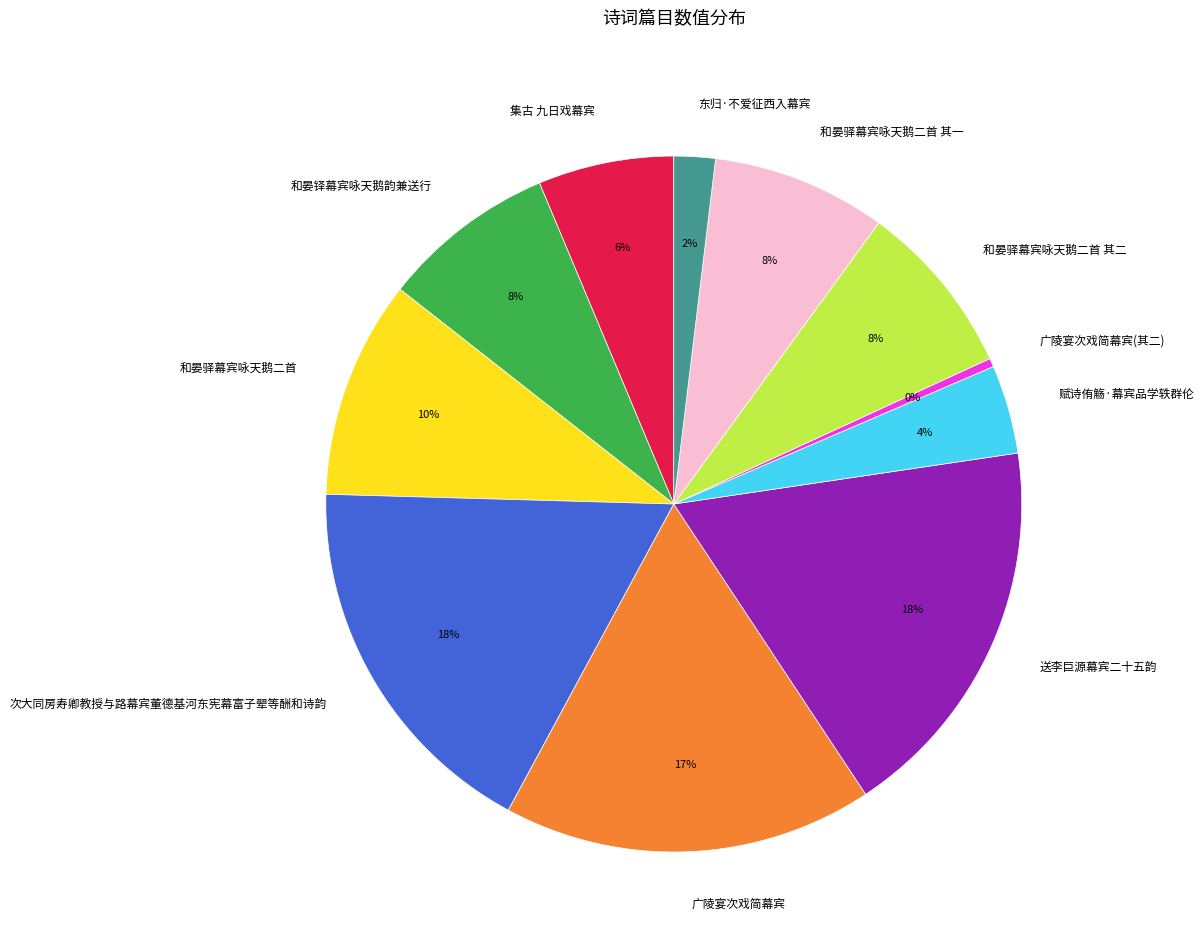

Is the sum of 广陵宴次戏简幕宾(其二) and 次大同房寿卿教授与路幕宾董德基河东宪幕富子翚等酬和诗韵 greater than half?

No